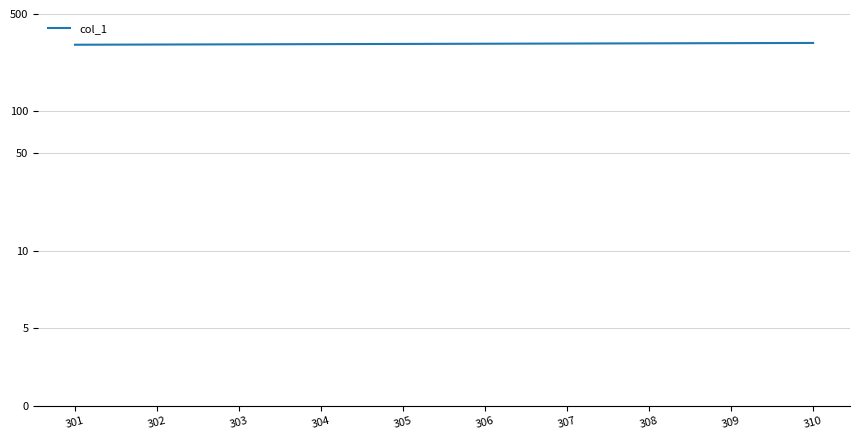

Rank the categories by value from highest to lowest.

310, 309, 308, 307, 306, 305, 304, 303, 302, 301